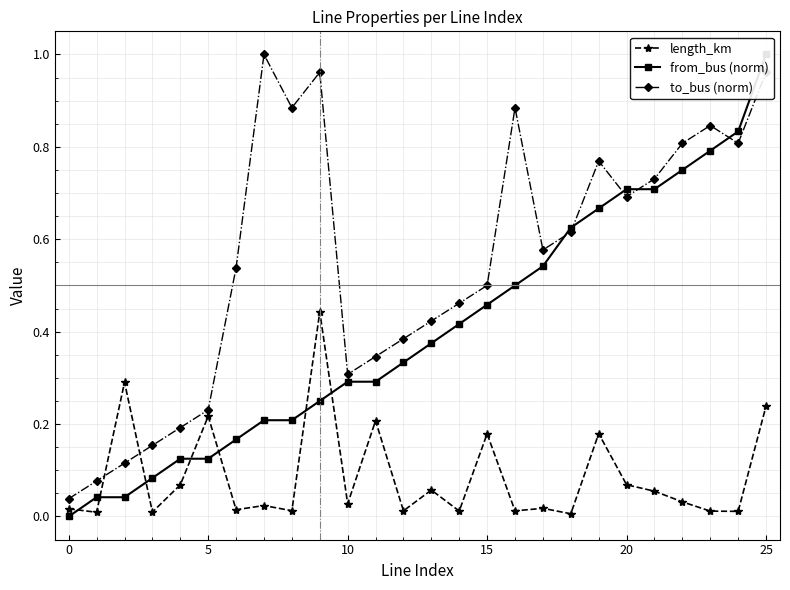

True or false: from_bus (norm) has more than 0 points higher than both neighbors.

False